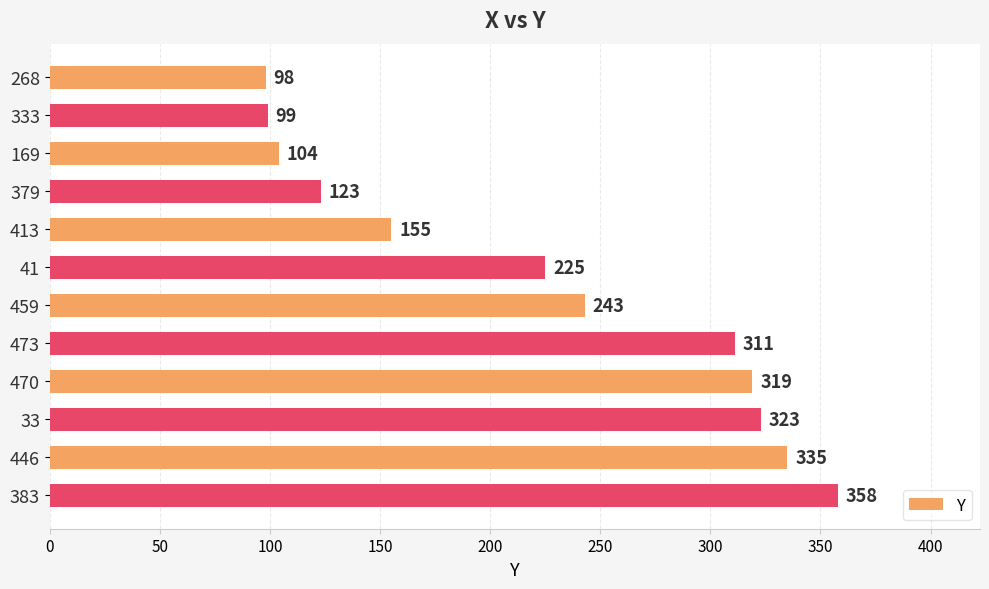

Which has a higher value, 470 or 33?

33